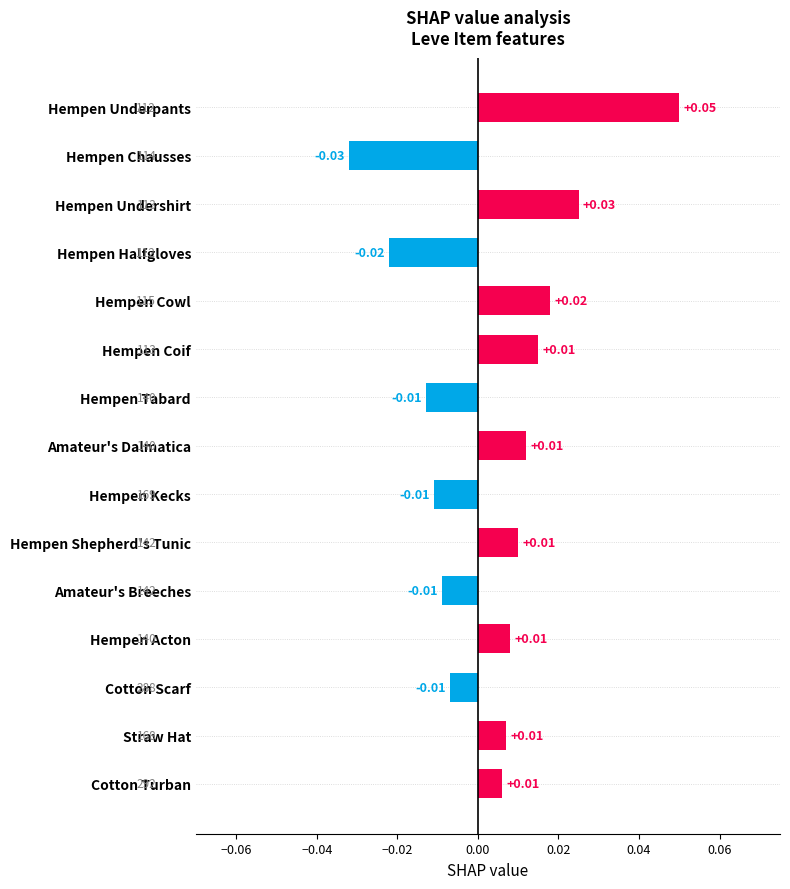

Between Hempen Cowl and Hempen Chausses, which is larger?

Hempen Cowl